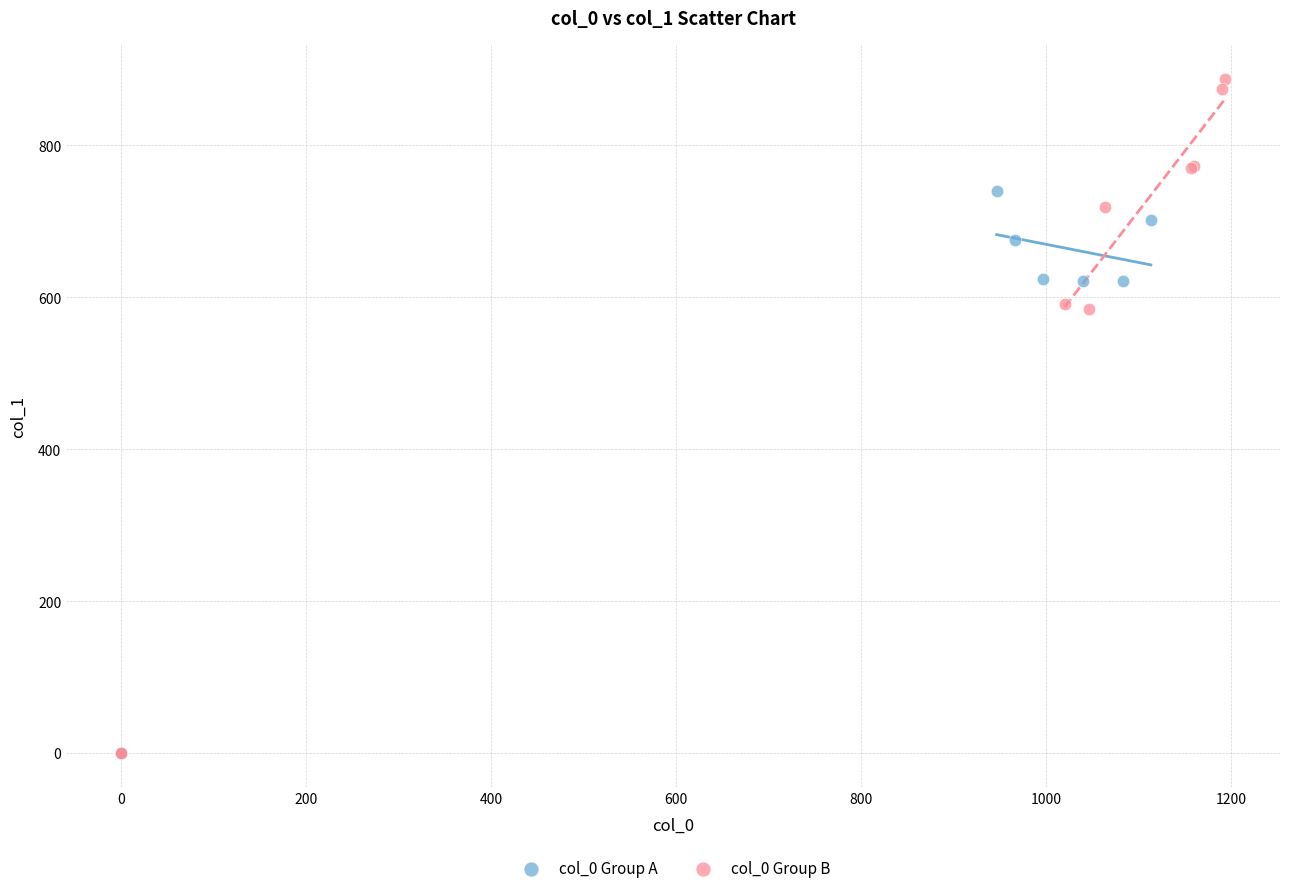

Which series has the largest Y range (max minus min)?

col_0 Group B